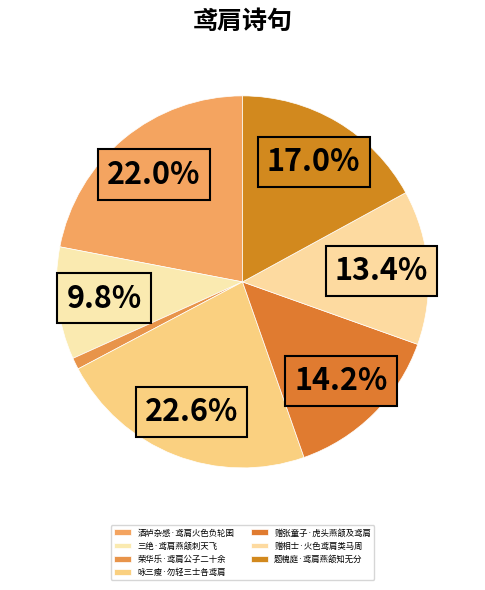

To the nearest percent, what is the difference between the 题槐庭·鸢肩燕颔知无分 and 酒垆杂感·鸢肩火色负轮囷 slice percentages?

5%